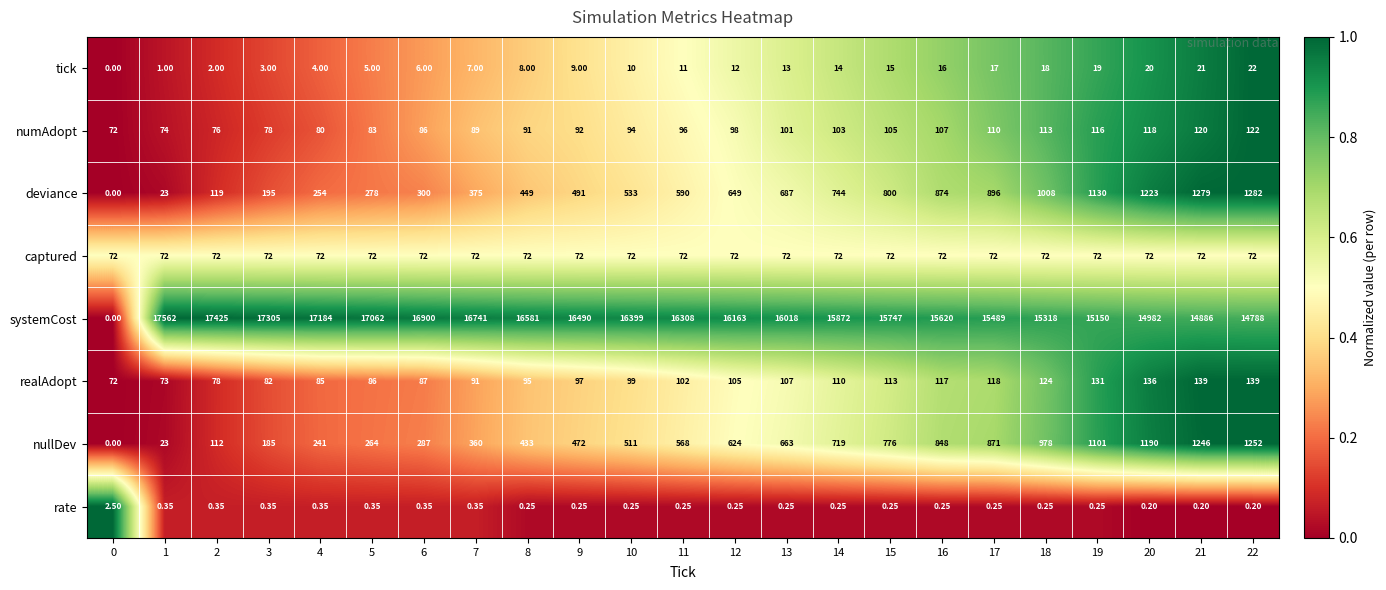

Which series has the widest spread of values?

systemCost